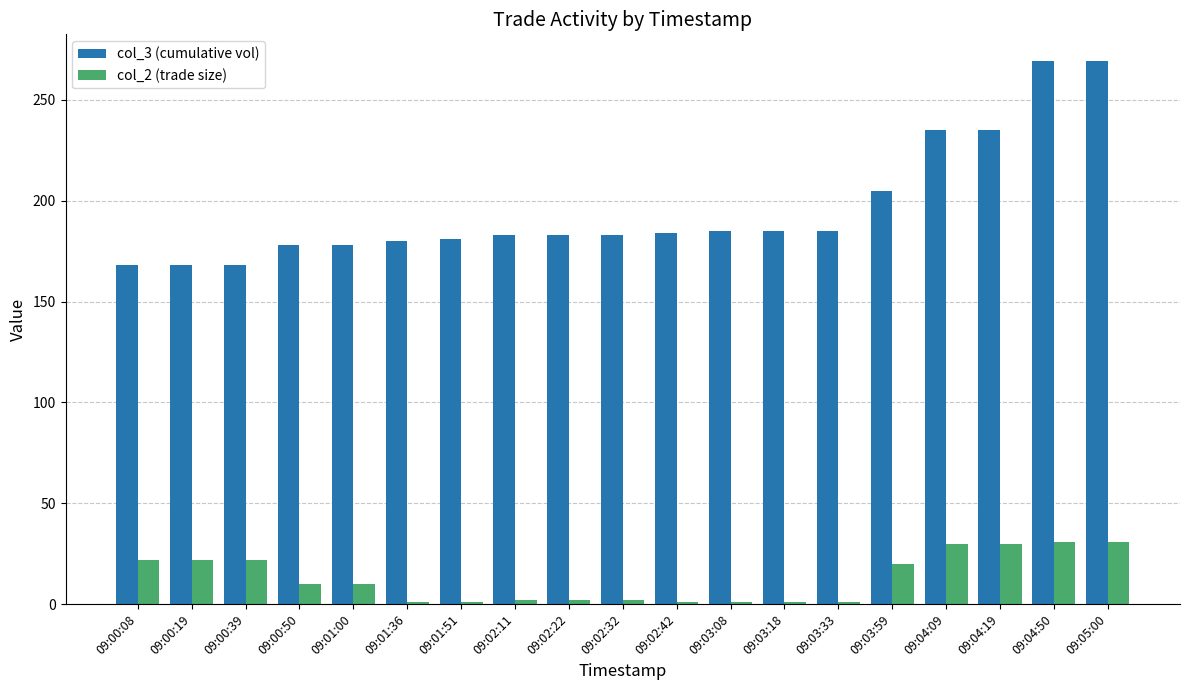

Which series has the largest total across all categories?

col_3 (cumulative vol)